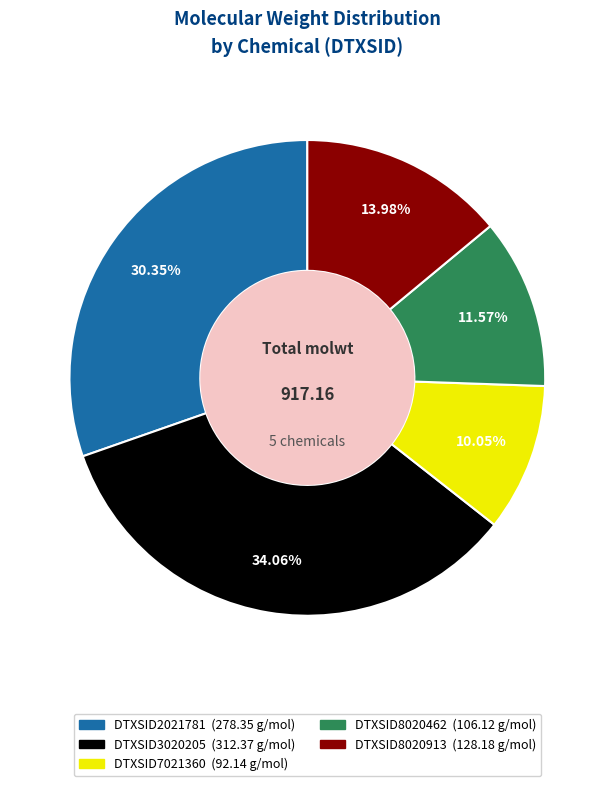

To the nearest percent, what is the combined percentage of DTXSID7021360 and DTXSID8020462?

22%